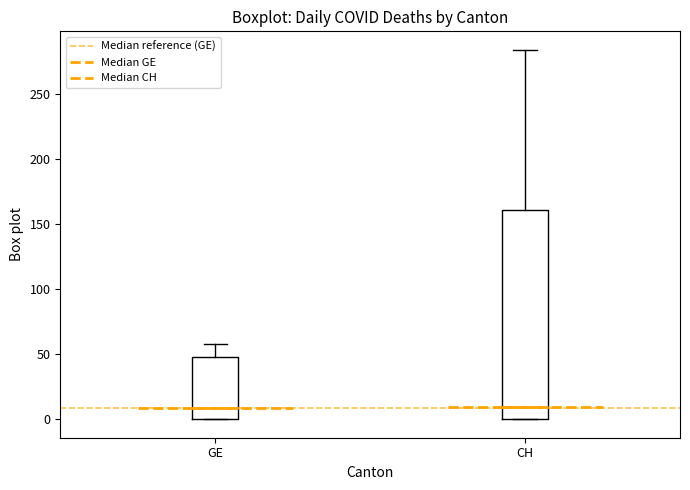

Comparing the boxes themselves (not the whiskers), which one is the tallest?

CH